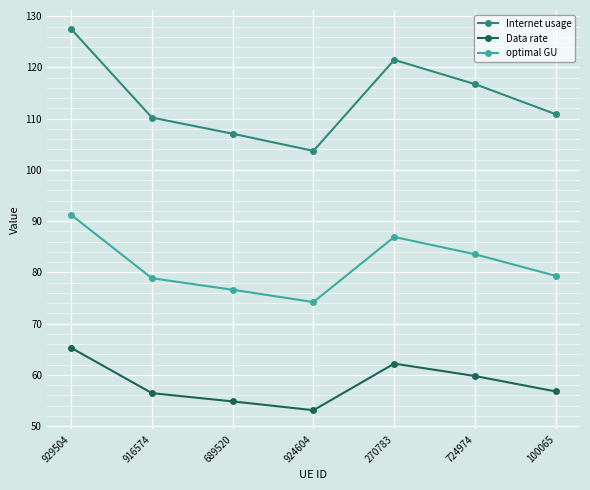

Reading right to left, extract all data points from this chart.

Internet usage: 110.9	116.8	121.5	103.7	107.1	110.2	127.5
Data rate: 56.8	59.8	62.2	53.1	54.8	56.4	65.3
optimal GU: 79.3	83.5	86.9	74.2	76.6	78.9	91.2